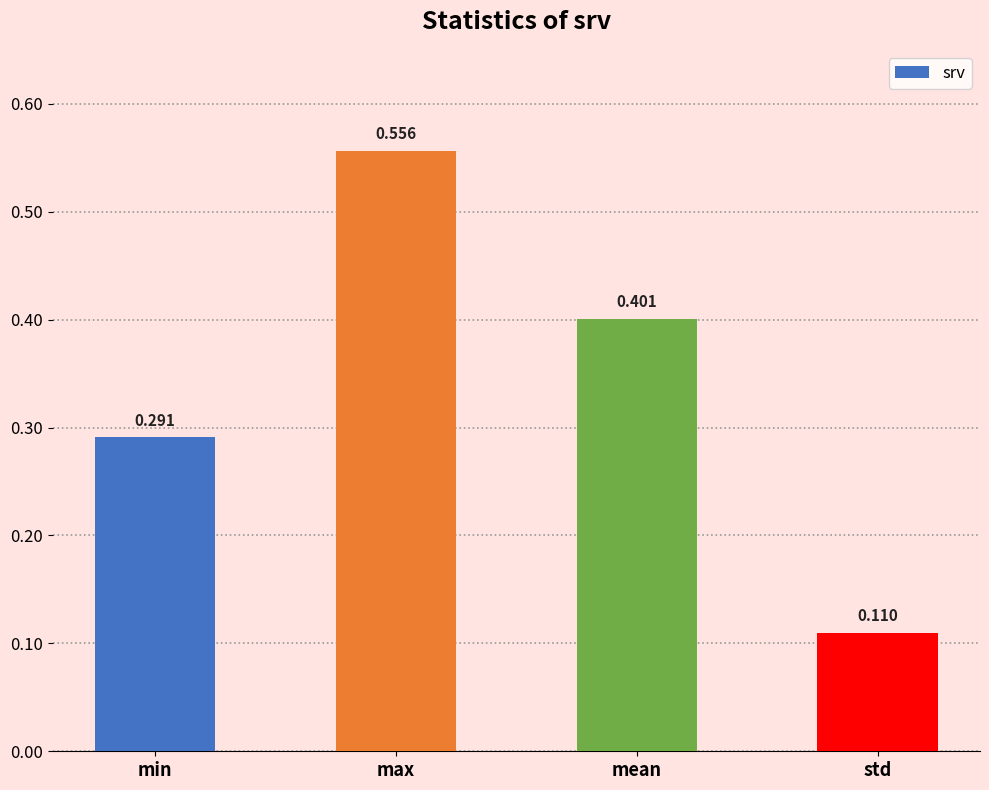

List the labels in order of value, largest first.

max, mean, min, std